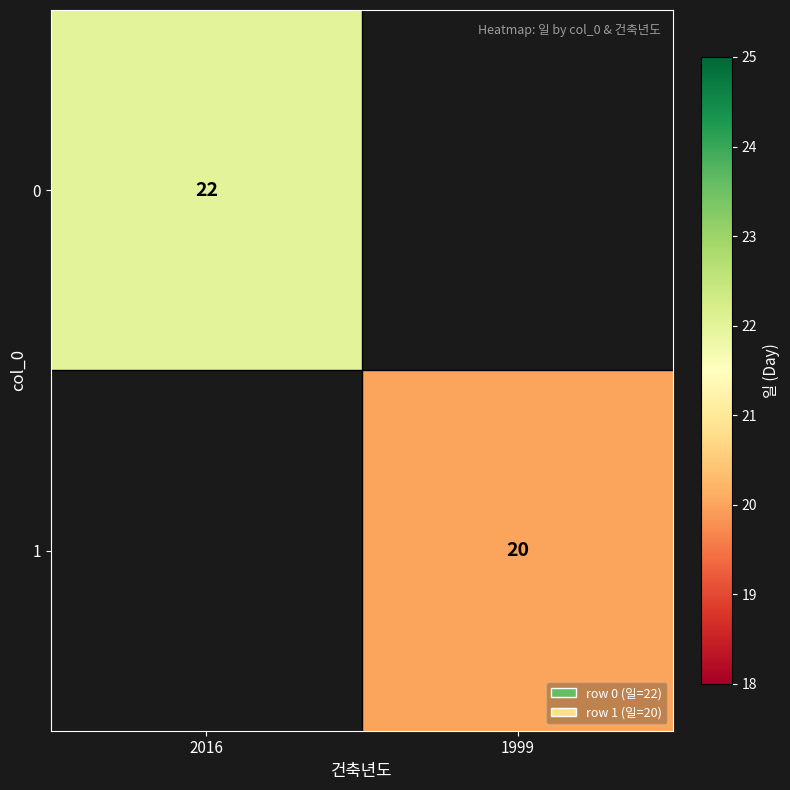

Is it true that 1 equals 27 at 1999?

False